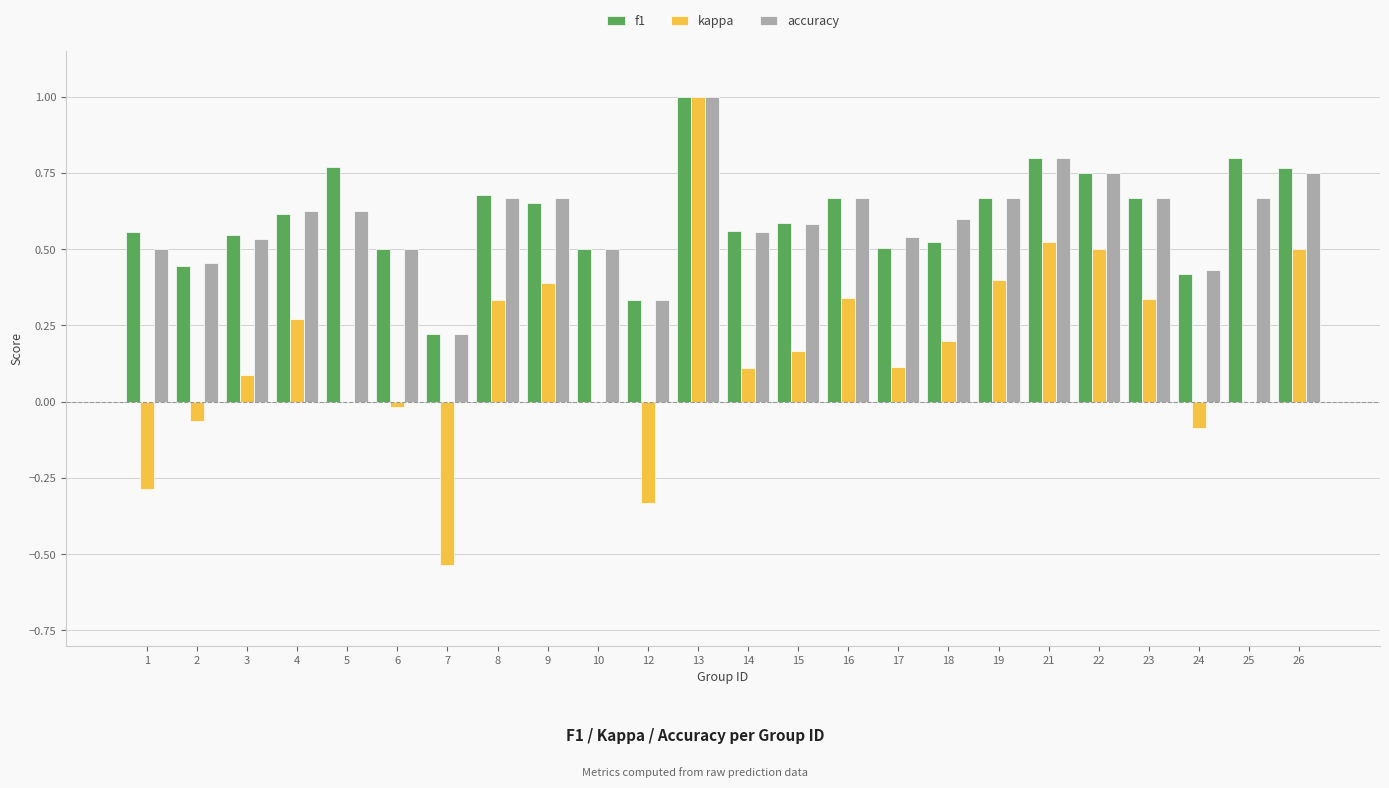

Between 15 and 26, which series saw the biggest shift?

kappa